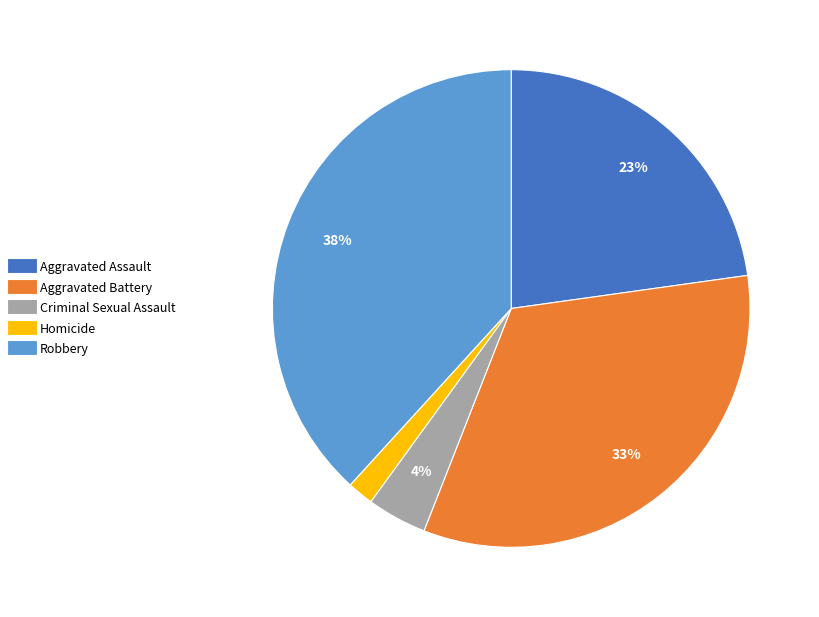

Is there any slice that represents more than half of the pie?

No